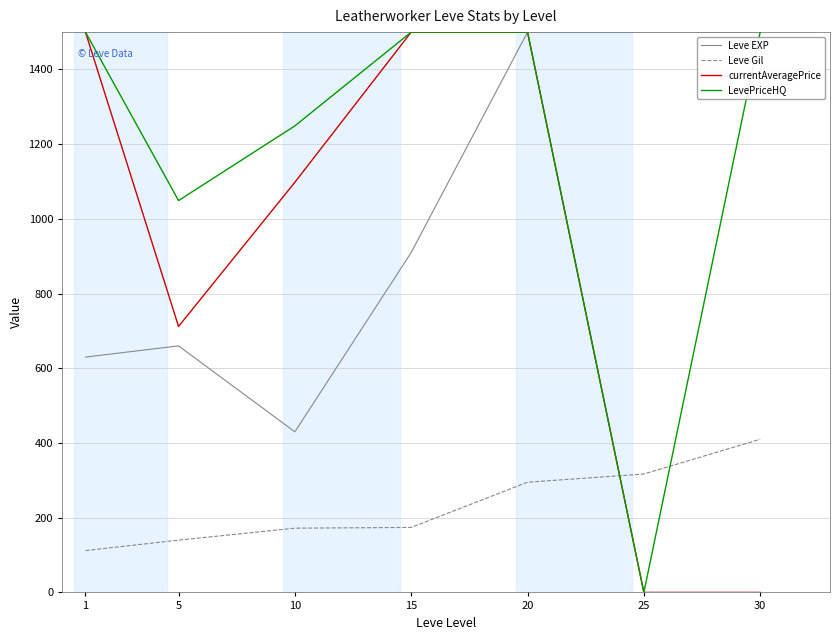

How many distinct data groups are displayed?

4